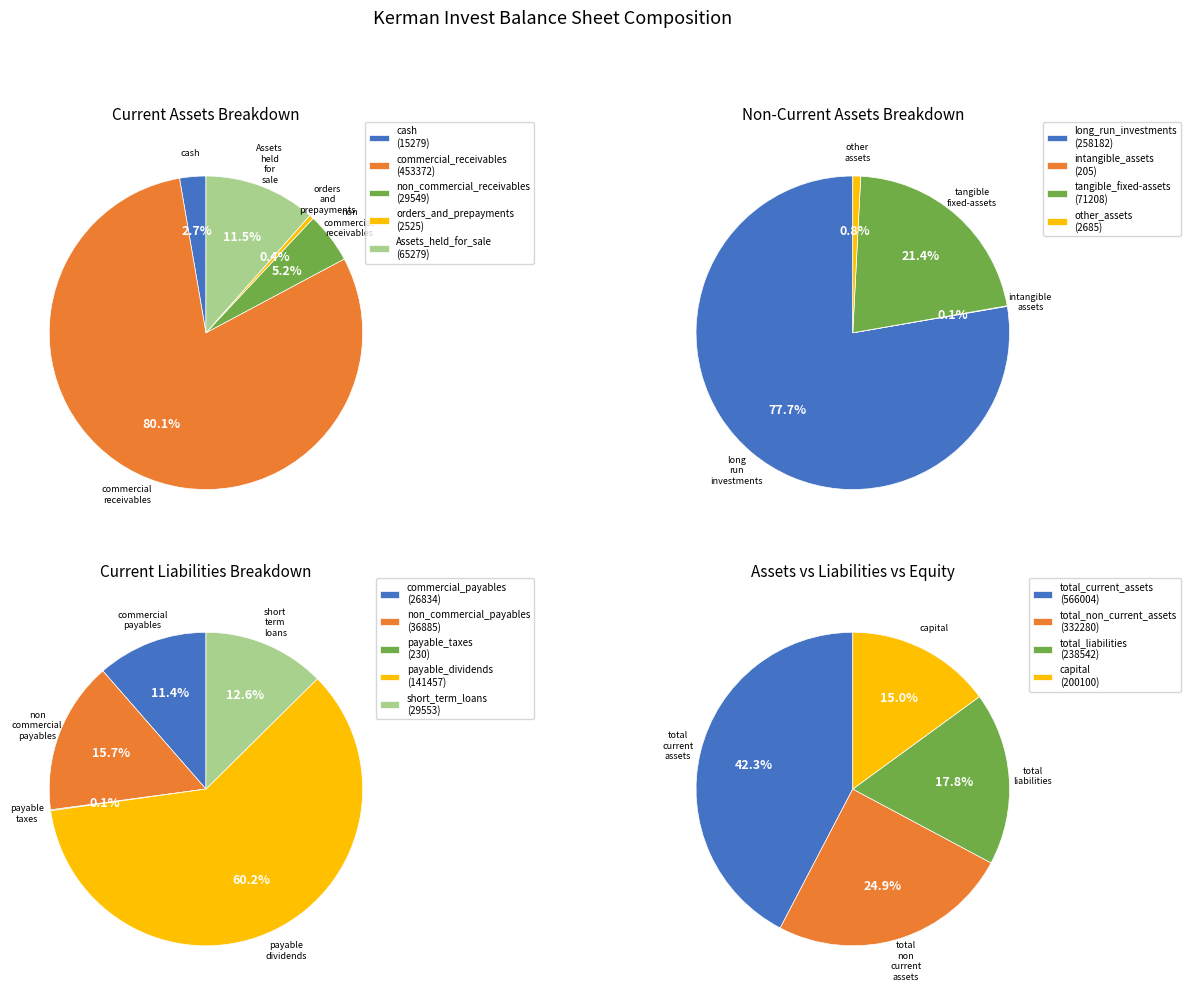

What percentage is the cash slice, to the nearest percent?

3%